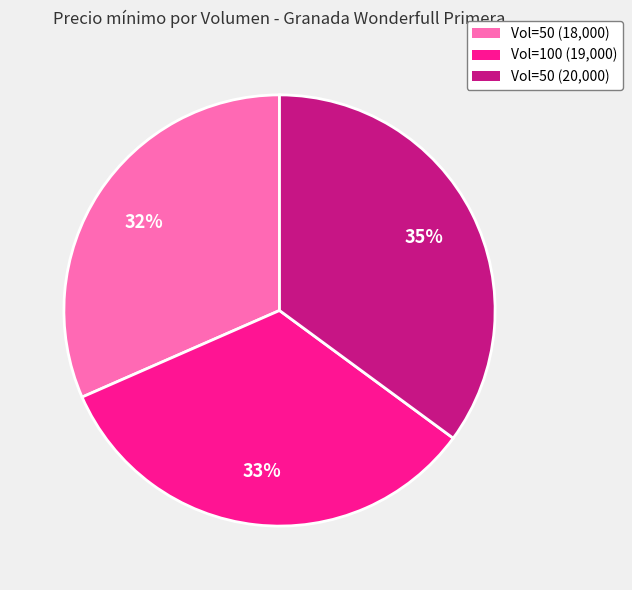

To the nearest percent, what is the average slice percentage?

33%